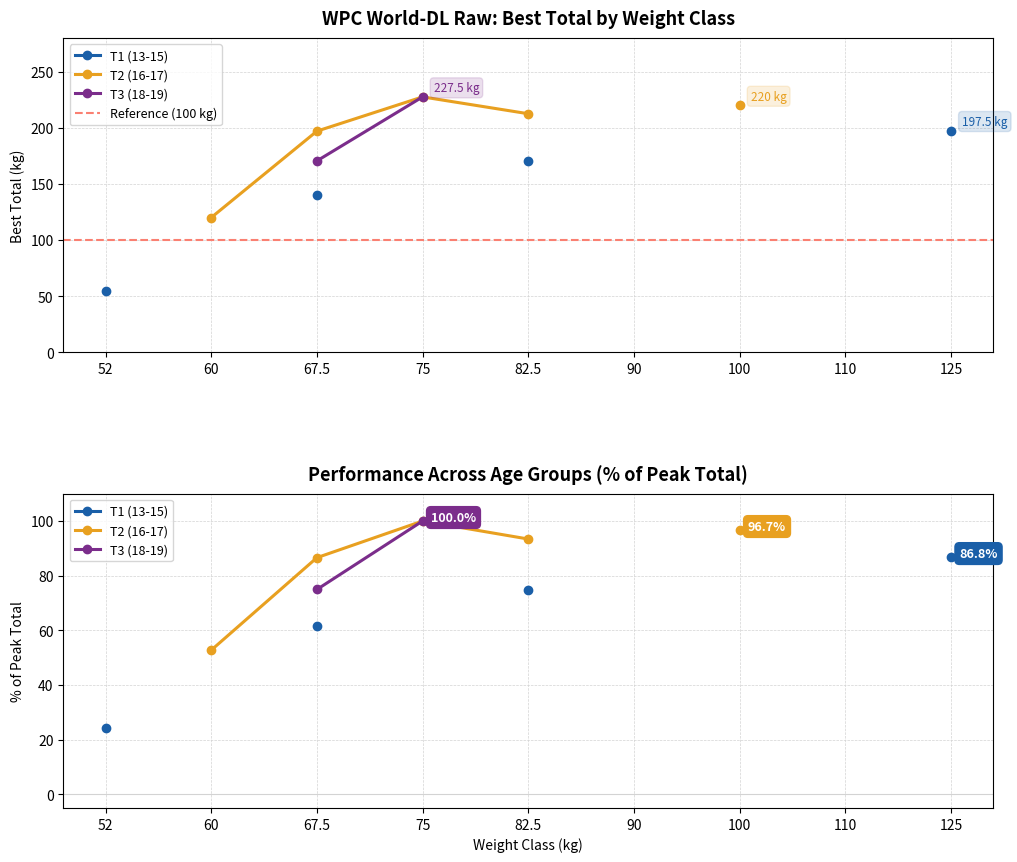

True or false: T2 (16-17) has more than 0 points higher than both neighbors.

True